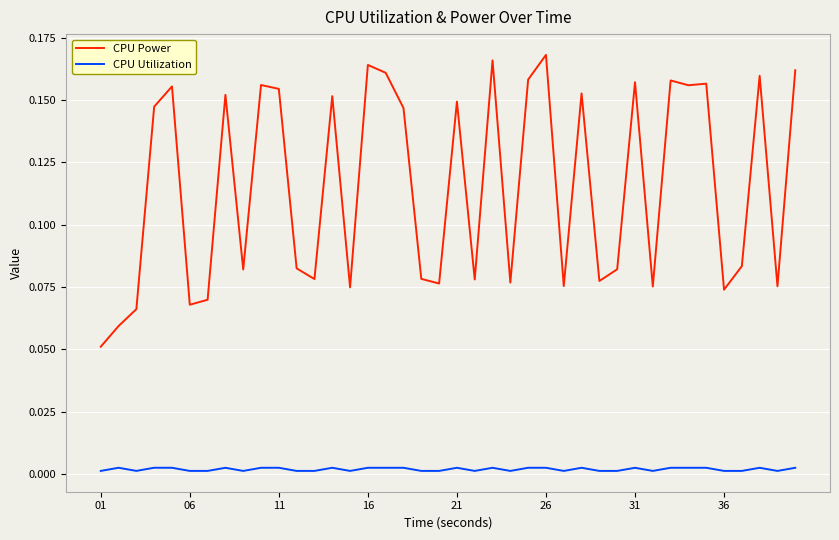

True or false: CPU Utilization and CPU Power intersect in this chart.

False